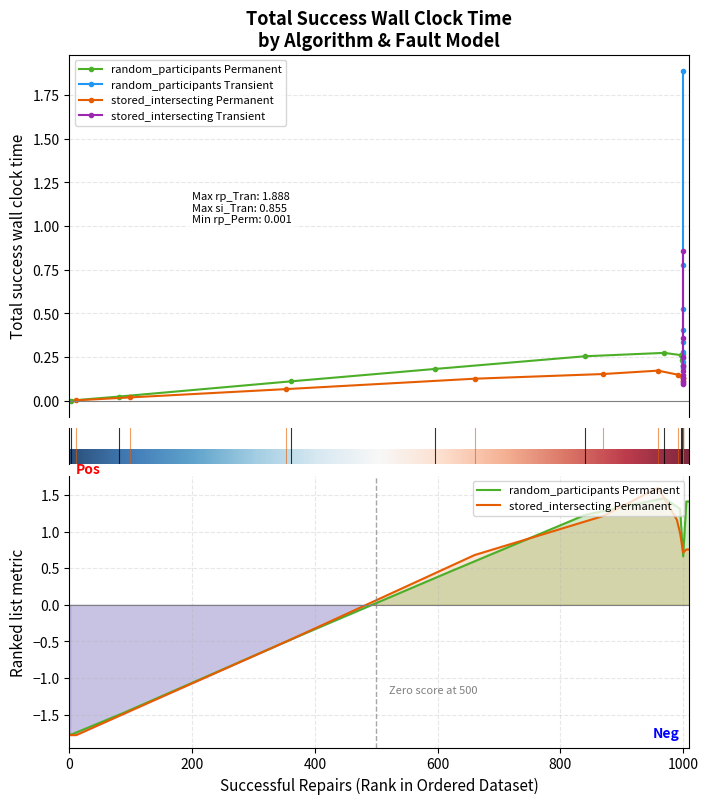

What is the value of the stored_intersecting_Permanent point at the 7th from the left?

0.1